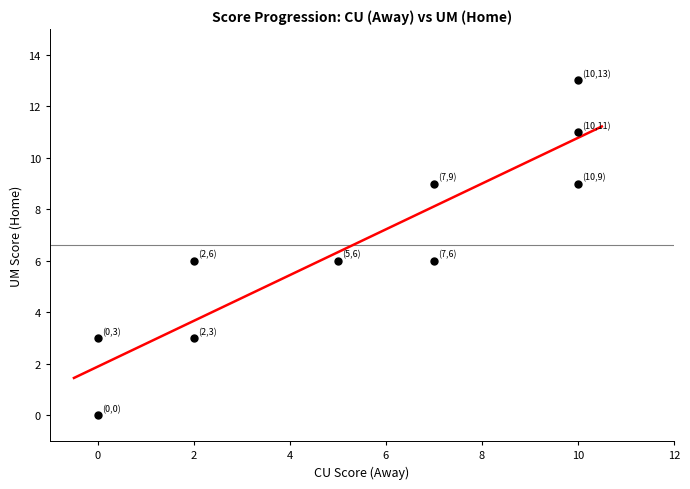

What is the average X value?

5